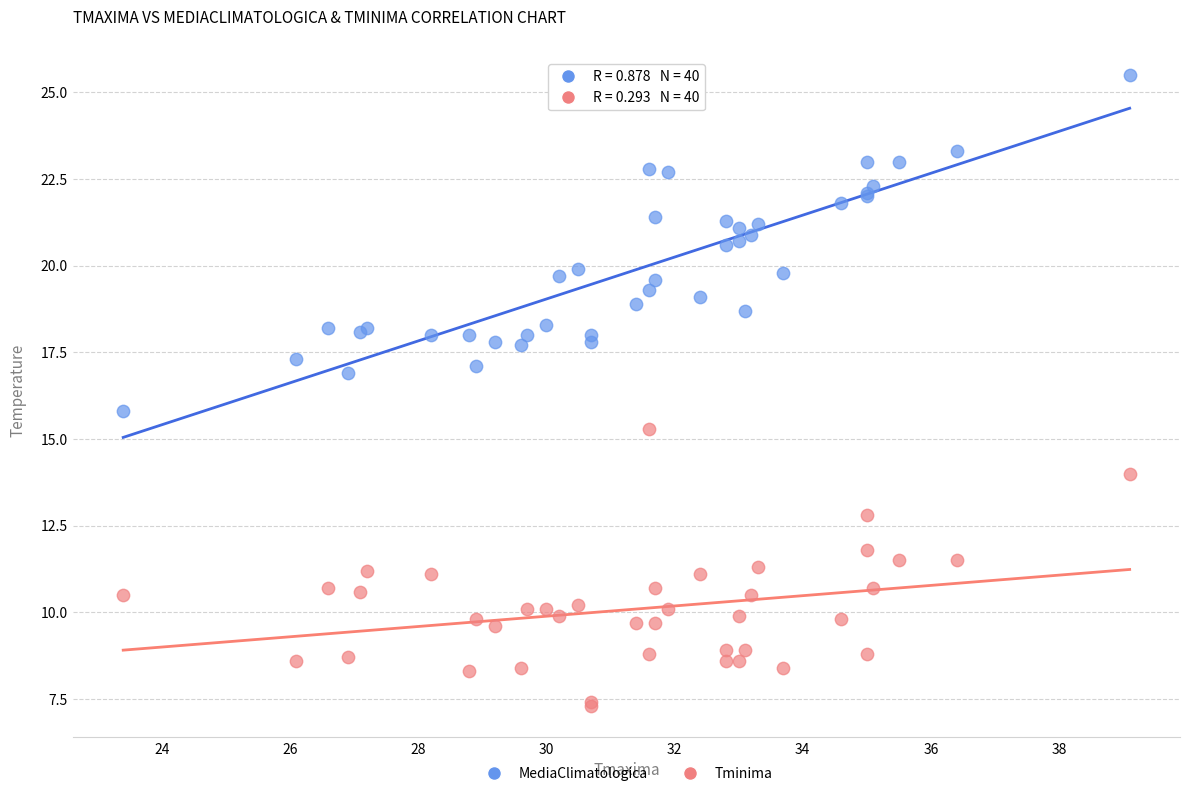

Which series reaches the maximum Y coordinate?

MediaClimatologica